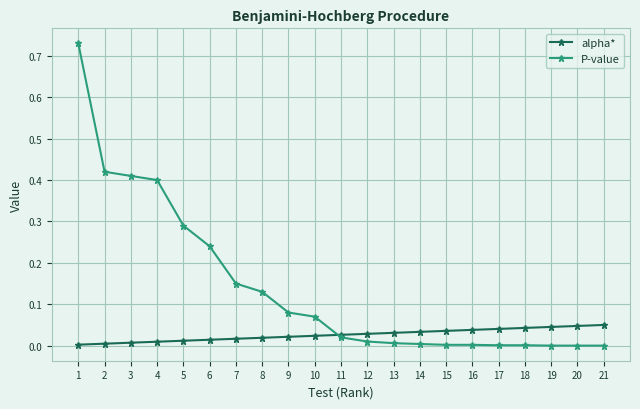

How many lines are shown in the chart?

2